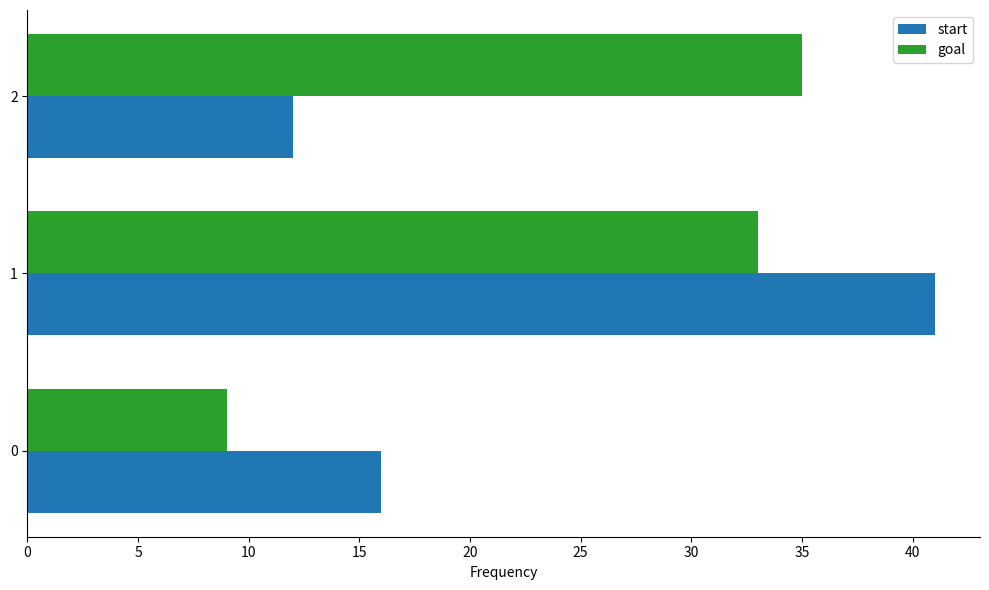

The start series shows 16 at 0. True or false?

True